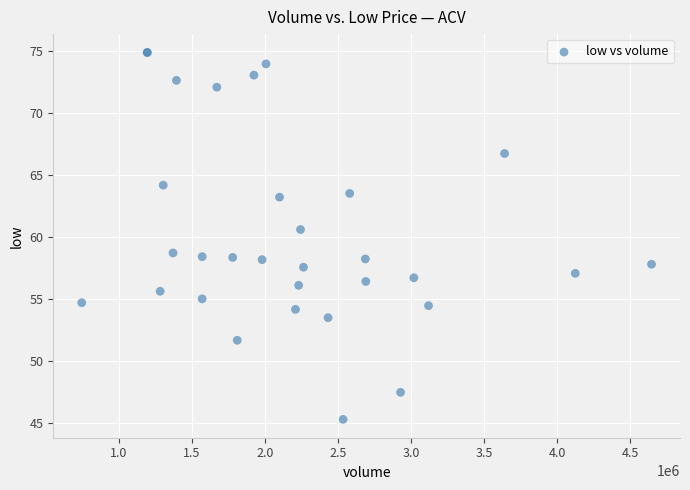

What Y value in the scatter plot is closest to 60?

60.6